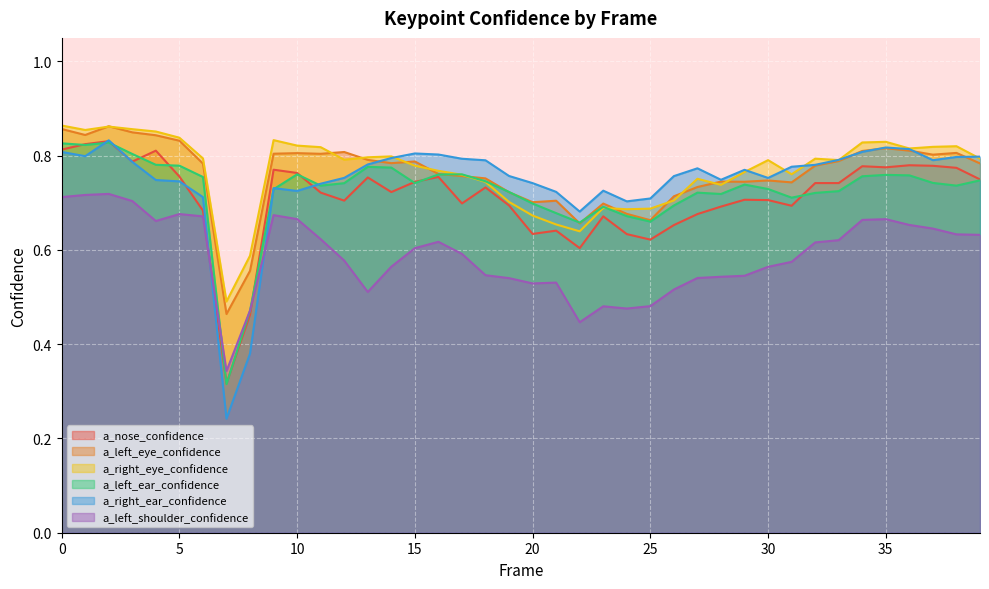

At 21, list the series in order from largest to smallest.

a_right_ear_confidence, a_left_eye_confidence, a_left_ear_confidence, a_right_eye_confidence, a_nose_confidence, a_left_shoulder_confidence